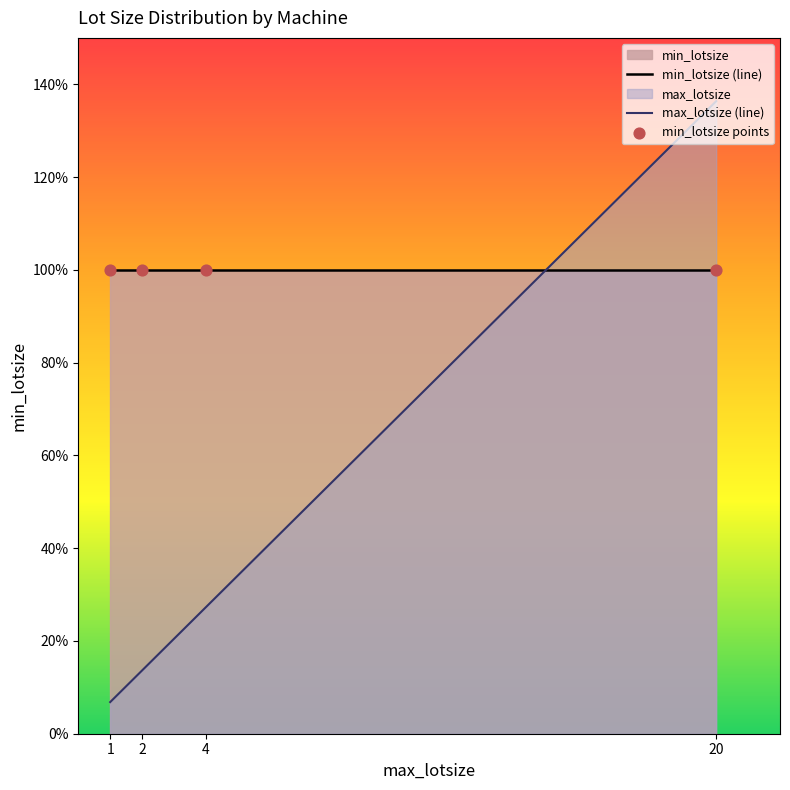

Which series reaches the maximum Y coordinate?

max_lotsize (line)